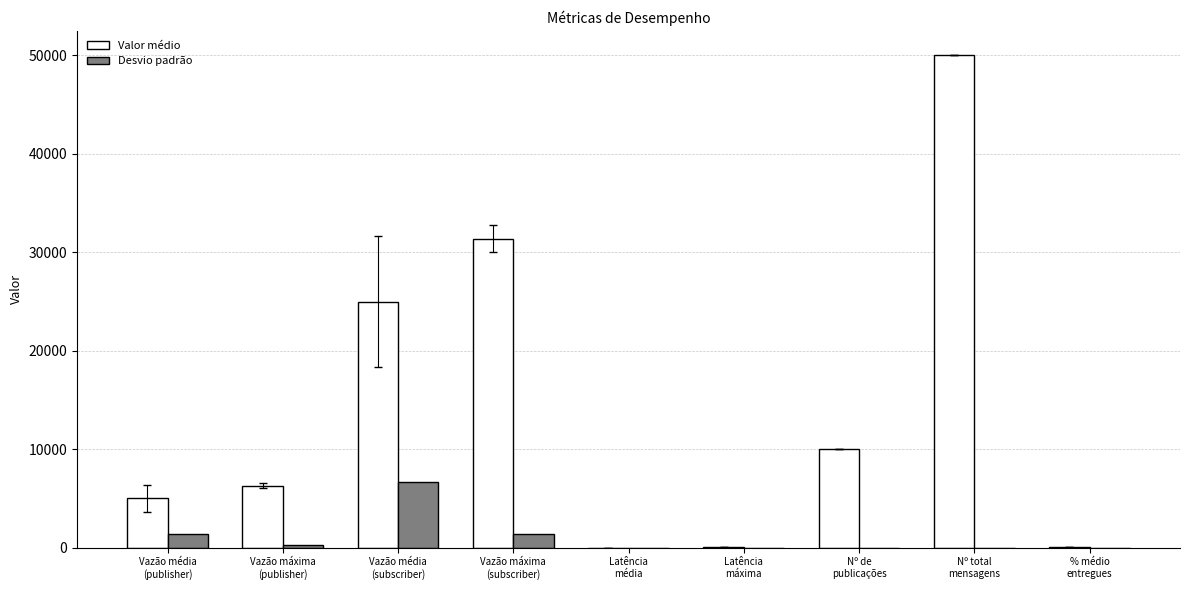

Which series has the largest total across all categories?

Valor médio